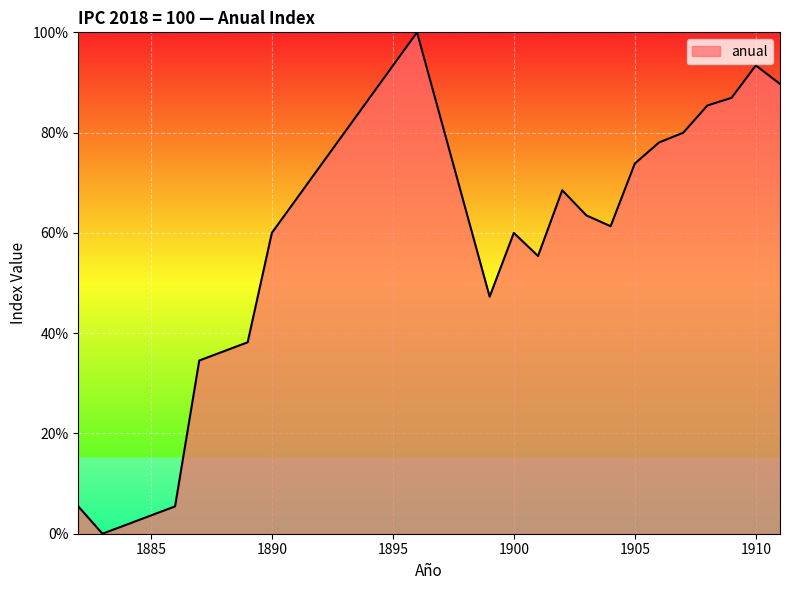

What is the difference between the maximum and minimum values?

100.0